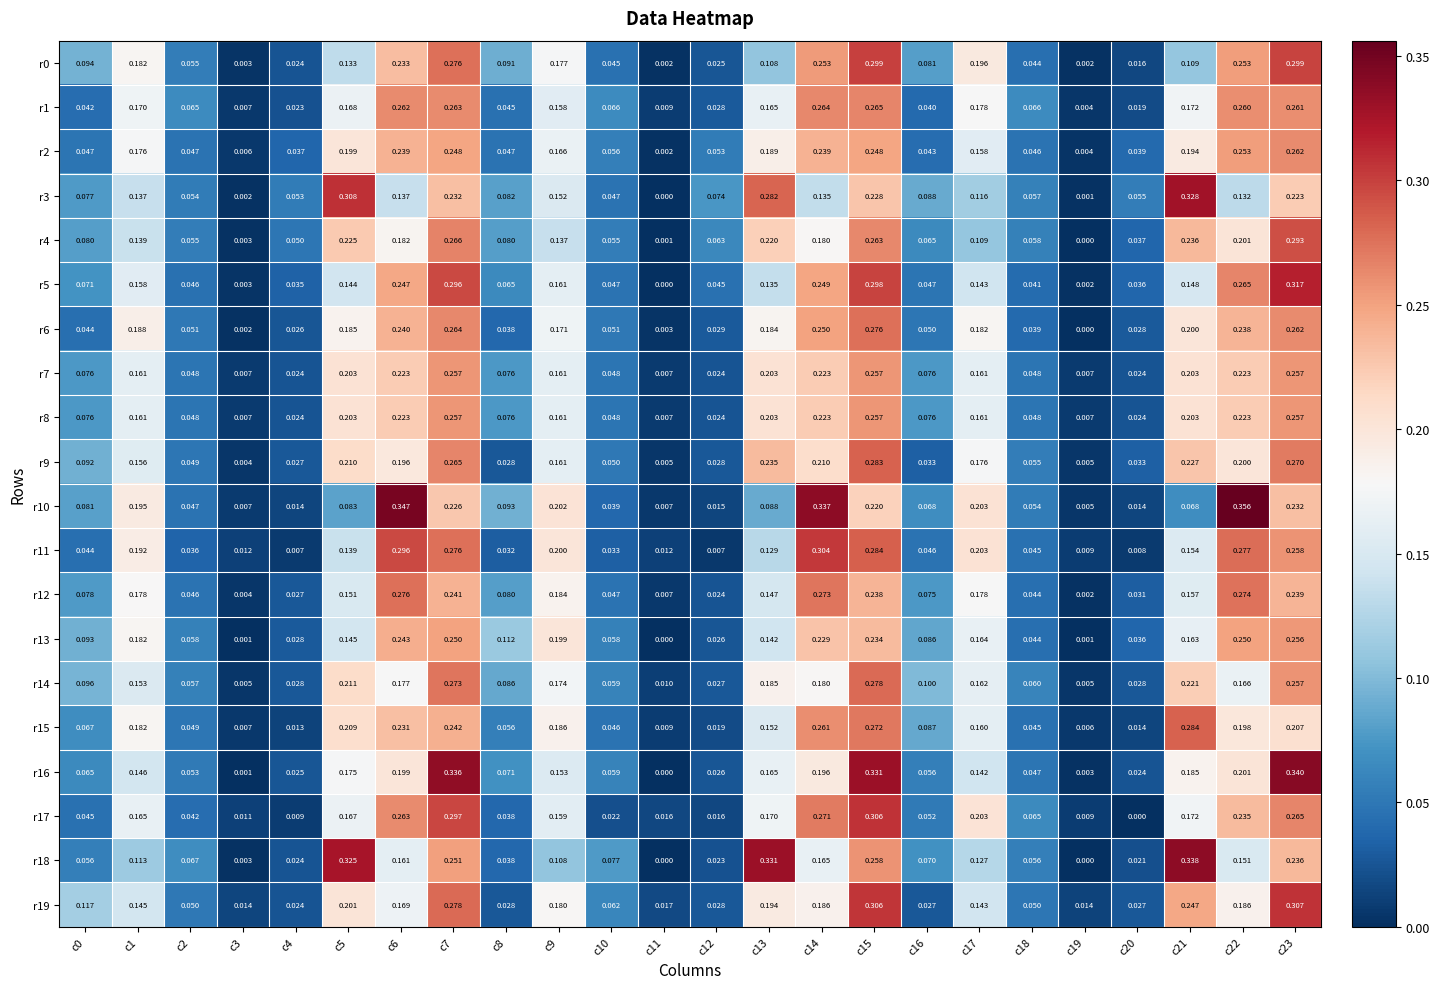

Is the value of r0 at c23 greater than the value of r4 at c21?

Yes